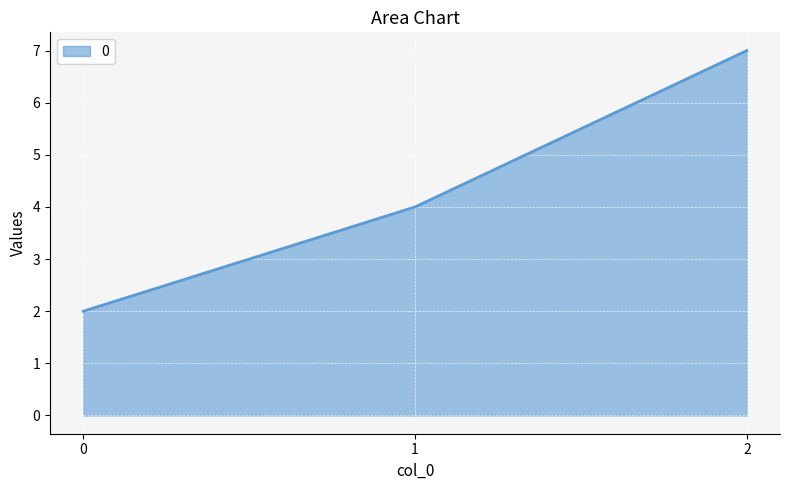

How many distinct data groups are displayed?

1